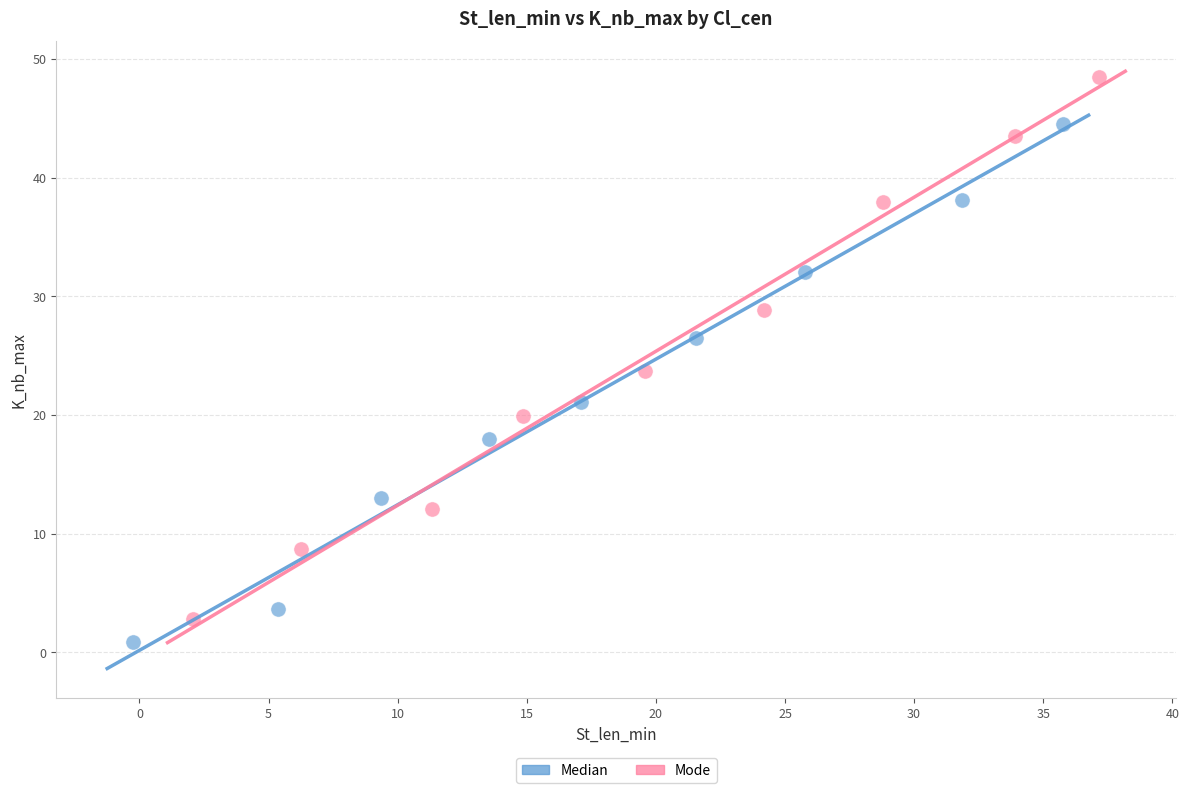

What are all the series names shown in the legend?

Median, Mode